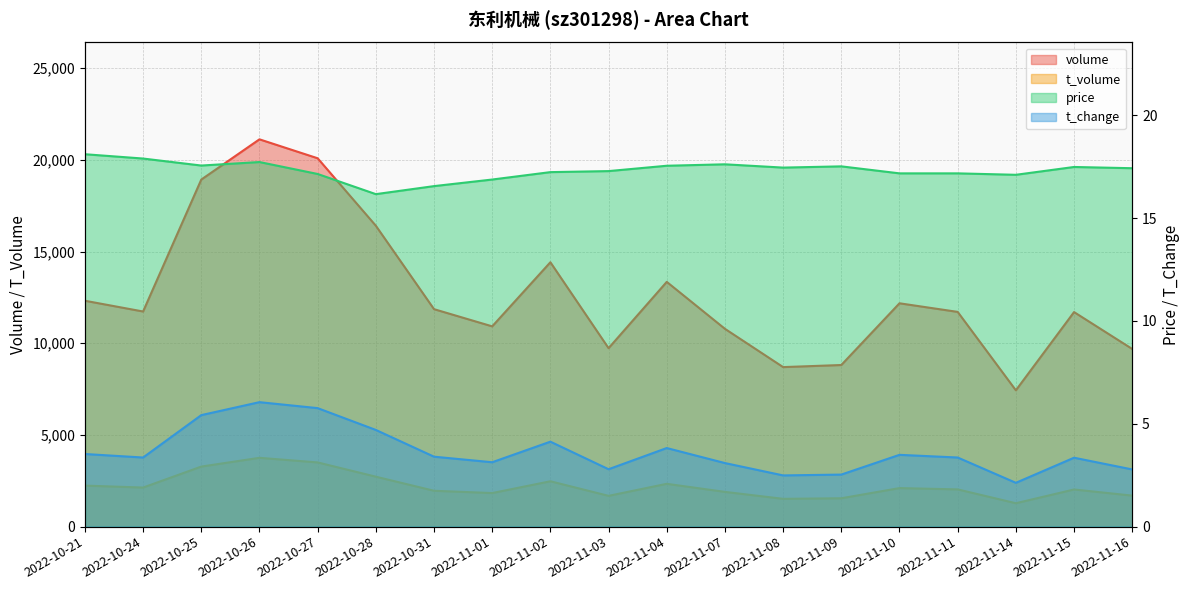

In t_volume, how many points are higher than both neighbors (excluding endpoints)?

5